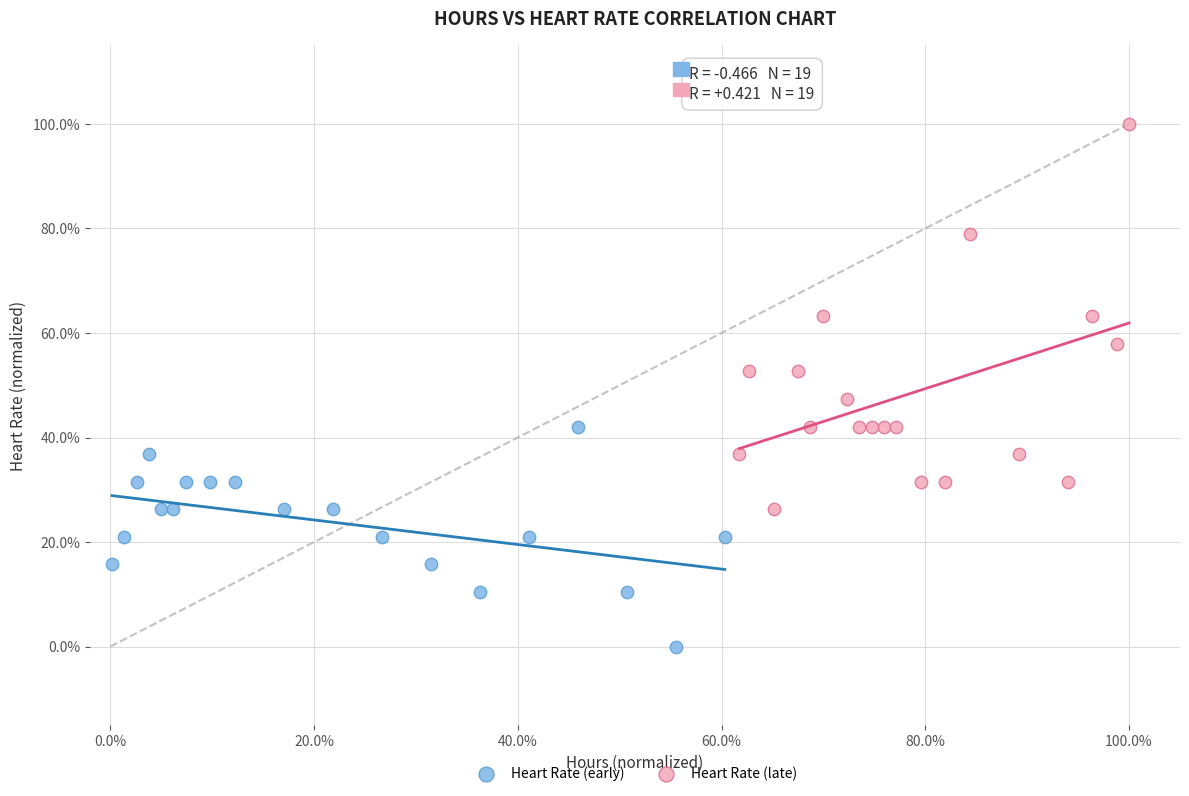

What are all the series names shown in the legend?

Heart Rate (early), Heart Rate (late)